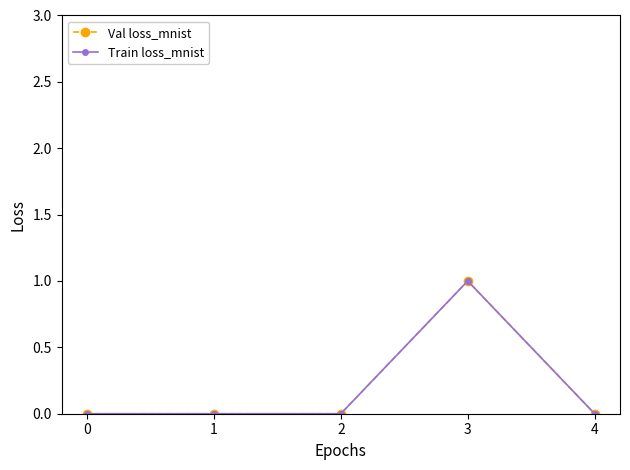

Reading left to right, extract all data points from this chart.

Val loss_mnist: 0	0	0	1	0
Train loss_mnist: 0	0	0	1	0